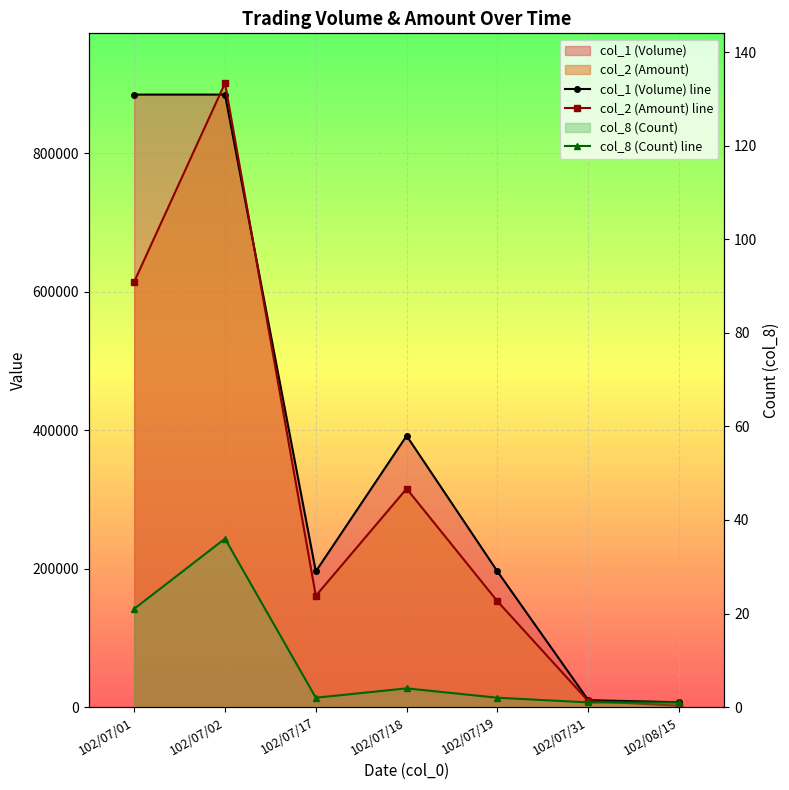

True or false: col_2 (Amount) line and col_8 (Count) line intersect in this chart.

False